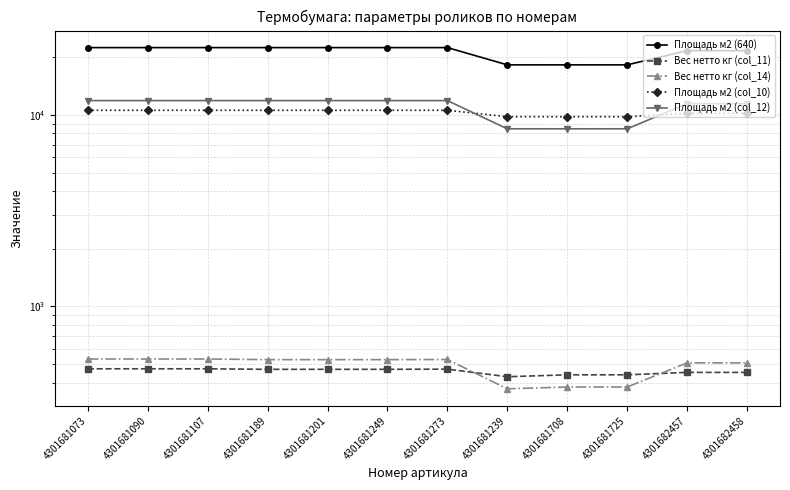

Reading left to right, transcribe all the data shown in this chart.

Площадь м2 (640): 4301681073=22423.5	4301681090=22423.5	4301681107=22423.5	4301681189=22423.5	4301681201=22423.5	4301681249=22423.5	4301681273=22423.5	4301681239=18225.0	4301681708=18225.0	4301681725=18225.0	4301682457=21605.4	4301682458=21605.4
Вес нетто кг (col_11): 4301681073=473.0	4301681090=473.0	4301681107=473.0	4301681189=470.0	4301681201=470.0	4301681249=470.0	4301681273=471.0	4301681239=430.0	4301681708=440.0	4301681725=440.0	4301682457=453.0	4301682458=453.0
Вес нетто кг (col_14): 4301681073=532.0	4301681090=532.0	4301681107=532.0	4301681189=528.0	4301681201=528.0	4301681249=528.0	4301681273=529.0	4301681239=372.0	4301681708=380.0	4301681725=380.0	4301682457=508.0	4301682458=508.0
Площадь м2 (col_10): 4301681073=10560.0	4301681090=10560.0	4301681107=10560.0	4301681189=10560.0	4301681201=10560.0	4301681249=10560.0	4301681273=10560.0	4301681239=9774.0	4301681708=9774.0	4301681725=9774.0	4301682457=10174.7	4301682458=10174.7
Площадь м2 (col_12): 4301681073=11863.5	4301681090=11863.5	4301681107=11863.5	4301681189=11863.5	4301681201=11863.5	4301681249=11863.5	4301681273=11863.5	4301681239=8451.0	4301681708=8451.0	4301681725=8451.0	4301682457=11430.7	4301682458=11430.7